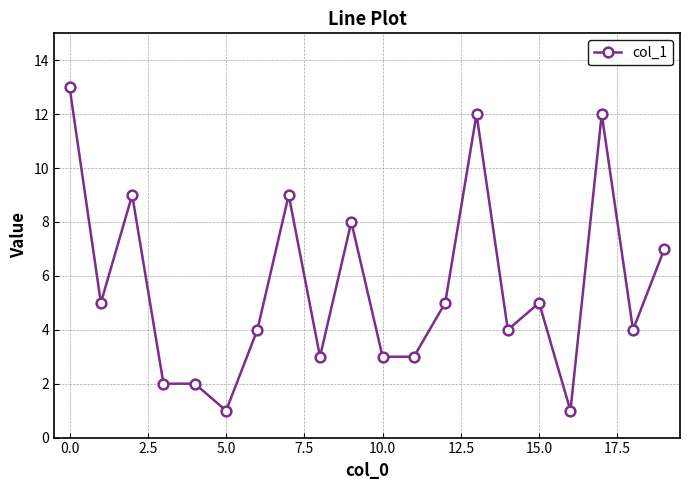

How many lines are shown in the chart?

1